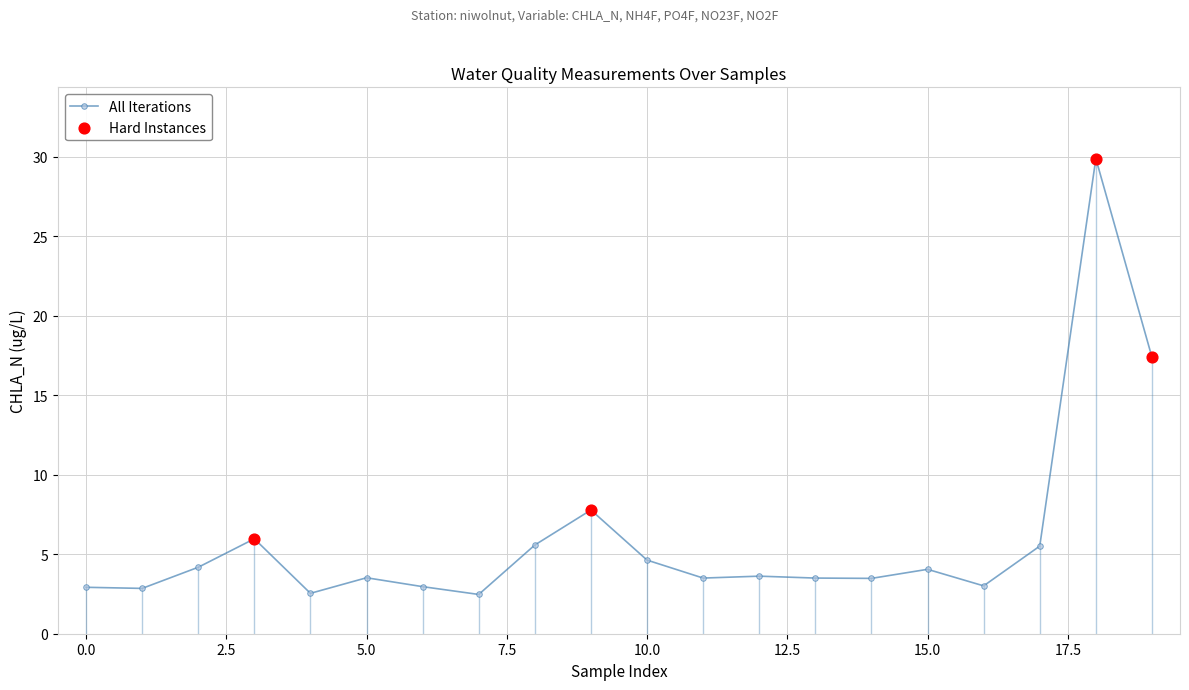

True or false: there are more than 0 points higher than both neighbors.

True